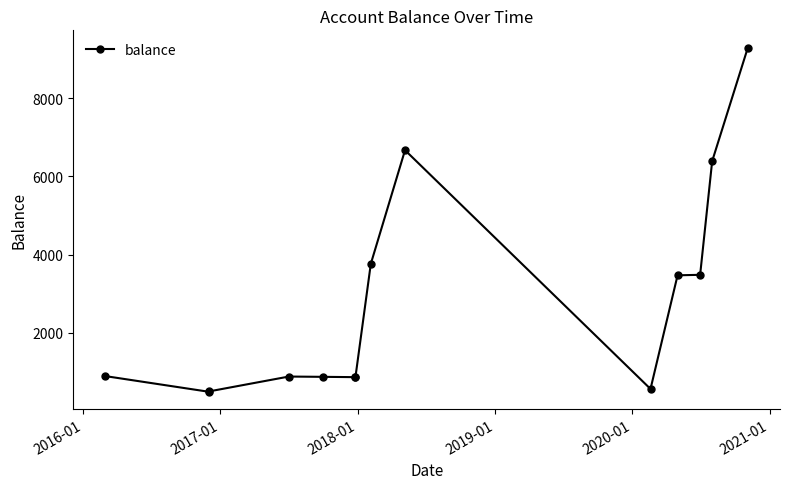

Does the chart have visible grid lines?

No